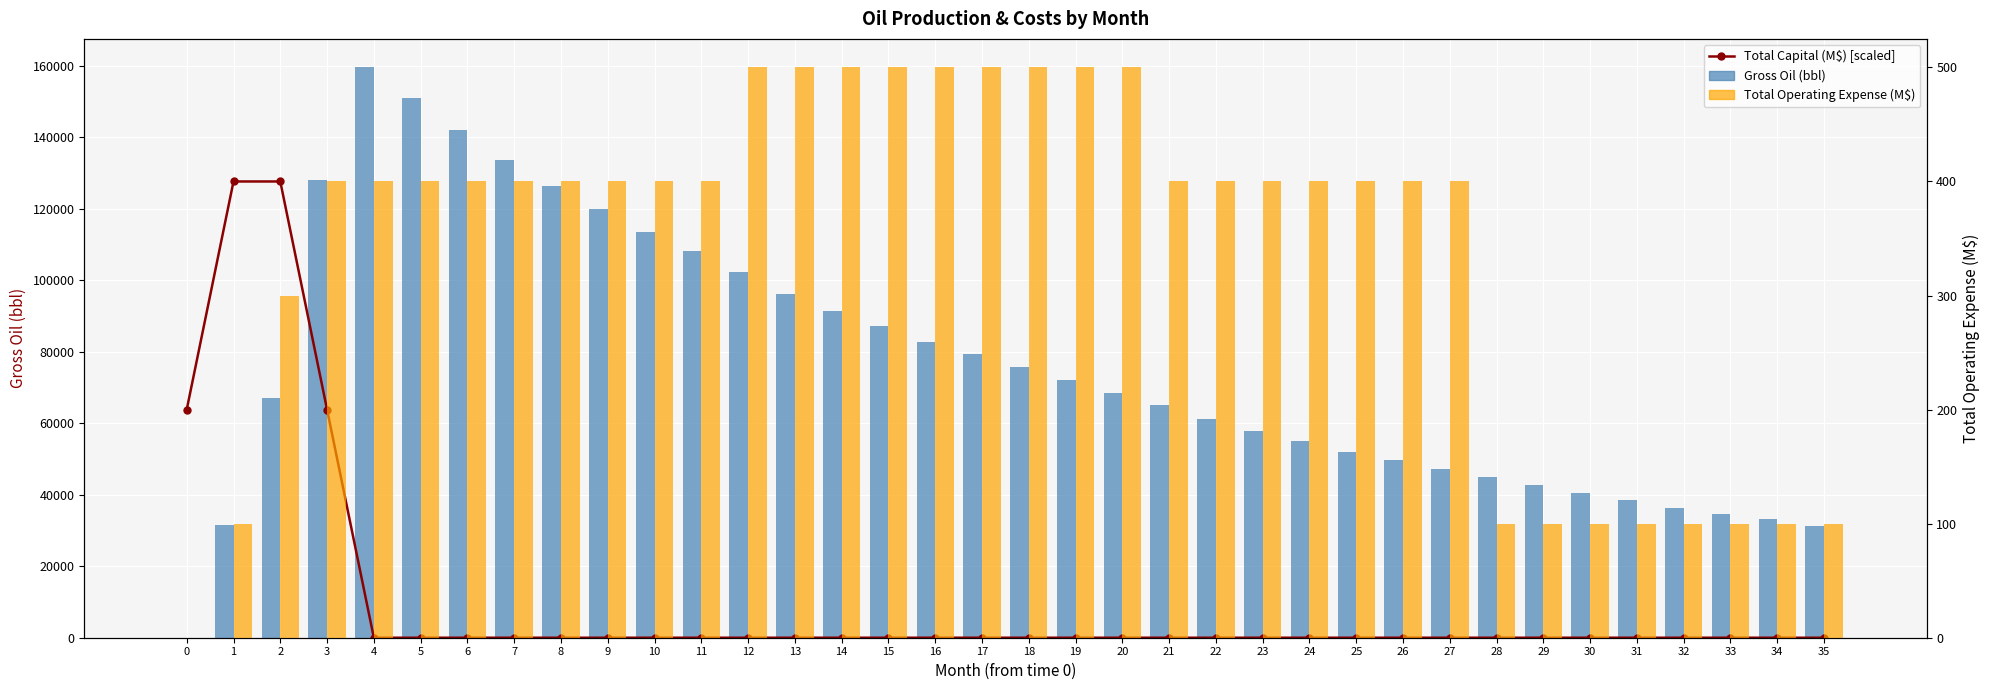

What is the sum of all Total Capital (M$) [scaled] values?

383040